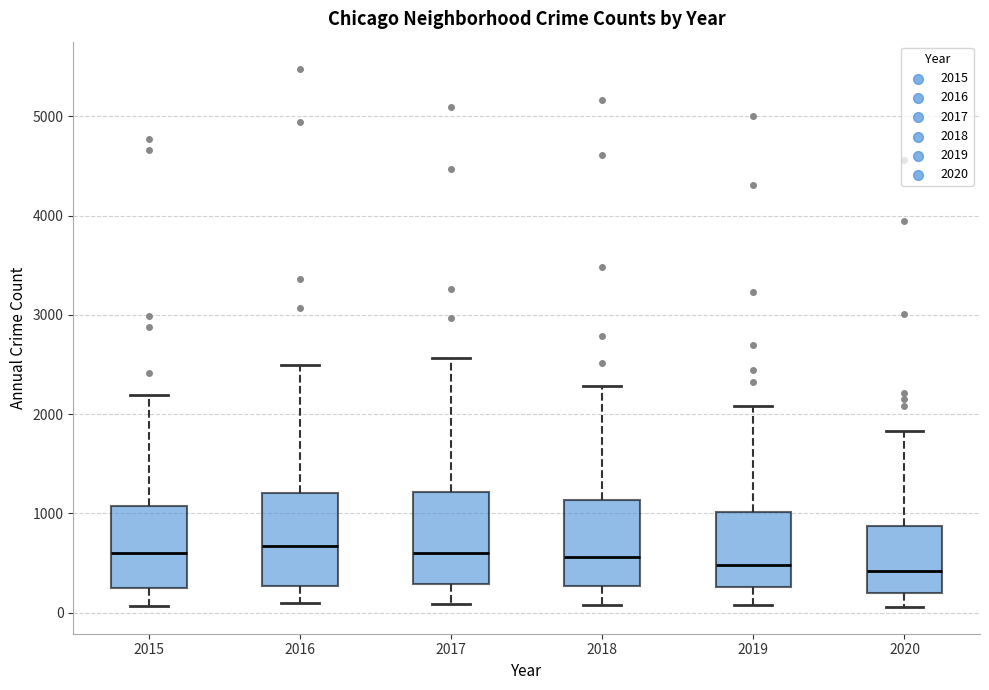

Reading left to right, read every box against the y-axis: the position of its median line, the range the box covers, and the ends of its whiskers. The values are not printed on the chart, so give them approximately, as read against the axis.

2015: median 600, box 300 to 1100, whiskers 100 to 2200
2016: median 700, box 300 to 1200, whiskers 100 to 2500
2017: median 600, box 300 to 1200, whiskers 100 to 2600
2018: median 600, box 300 to 1100, whiskers 100 to 2300
2019: median 500, box 300 to 1000, whiskers 100 to 2100
2020: median 400, box 200 to 900, whiskers 100 to 1800